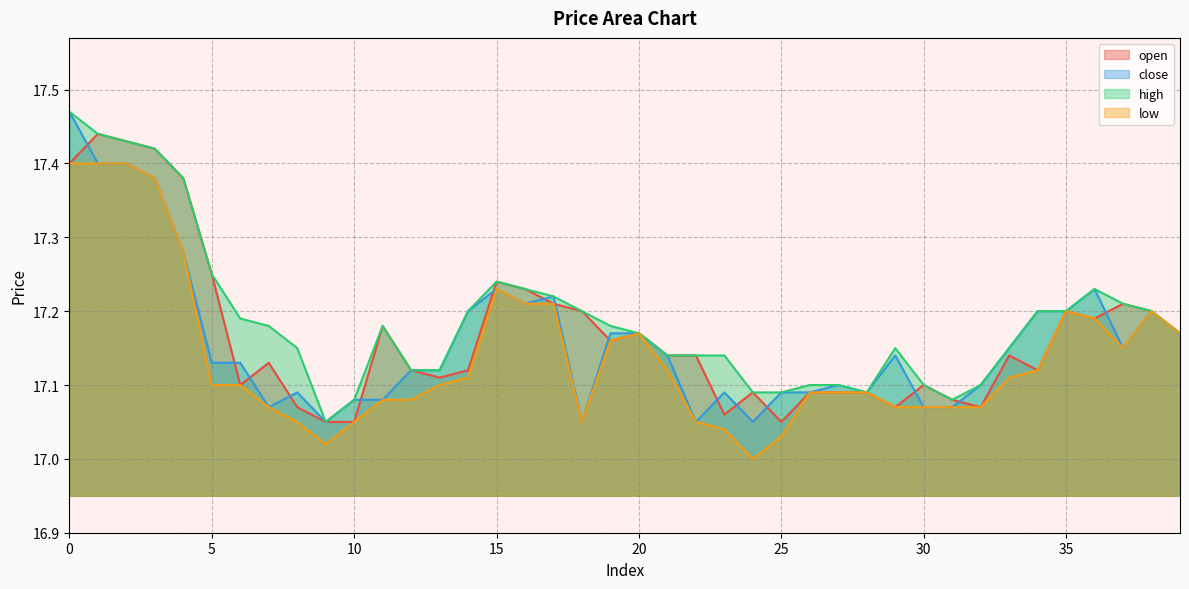

Count the high values in the range 17 to 18.

40